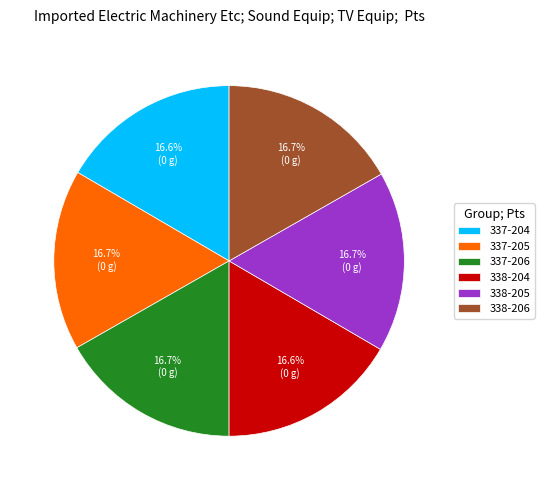

What is the total percentage of 337-205 and 338-206?

33.4%